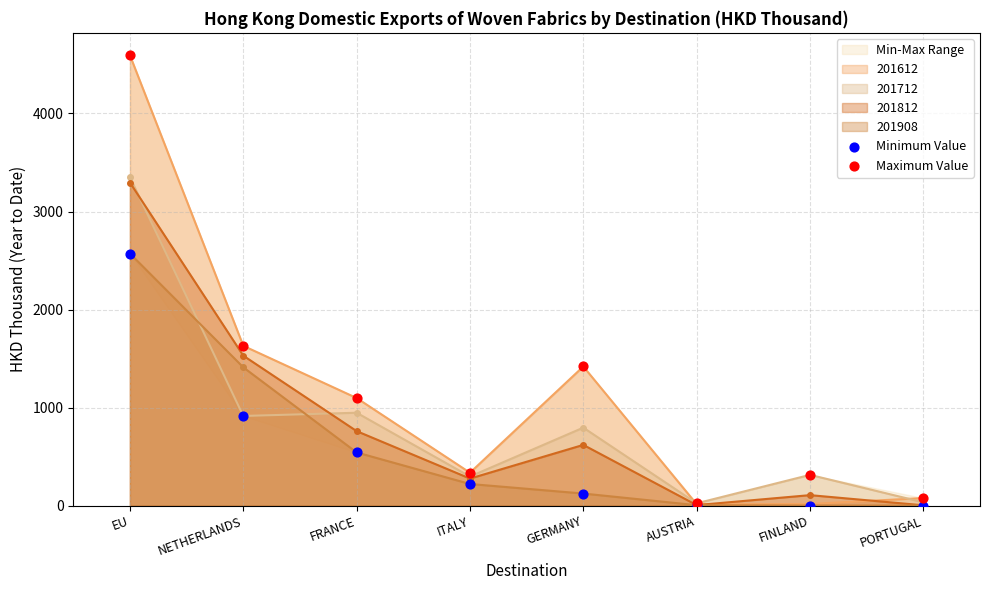

What is the value of the 201612 point at the 1st from the left?

4593.1